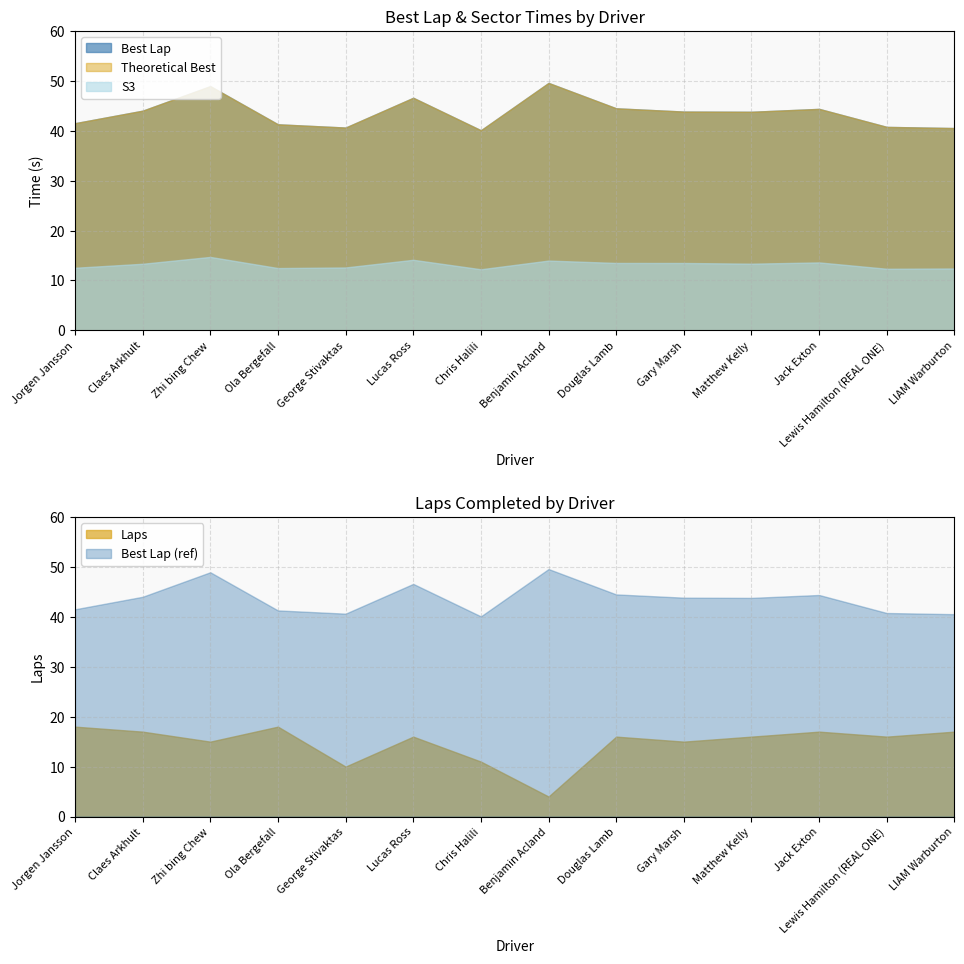

What is the difference between the S3 values at Ola Bergefall and Jack Exton?

1.1